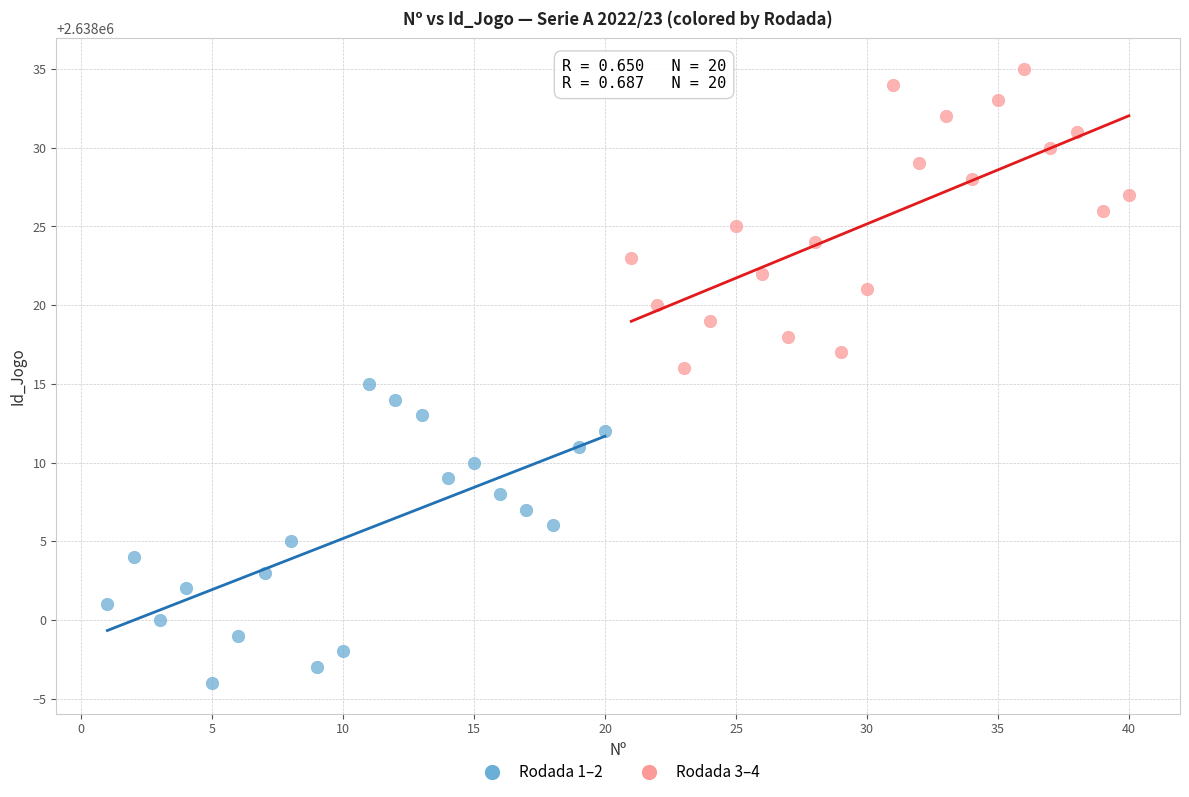

Which series contains the lowest Y value?

Rodada 1–2